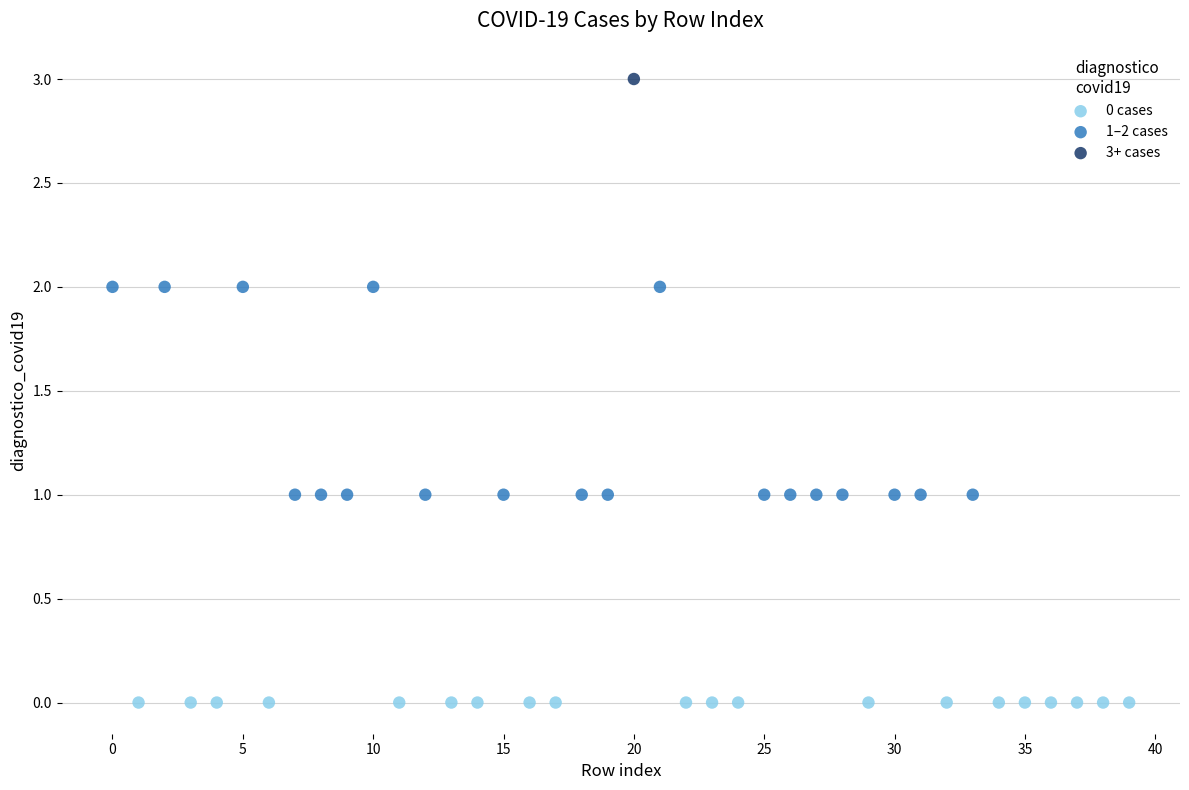

What are all the series names shown in the legend?

0 cases, 1–2 cases, 3+ cases